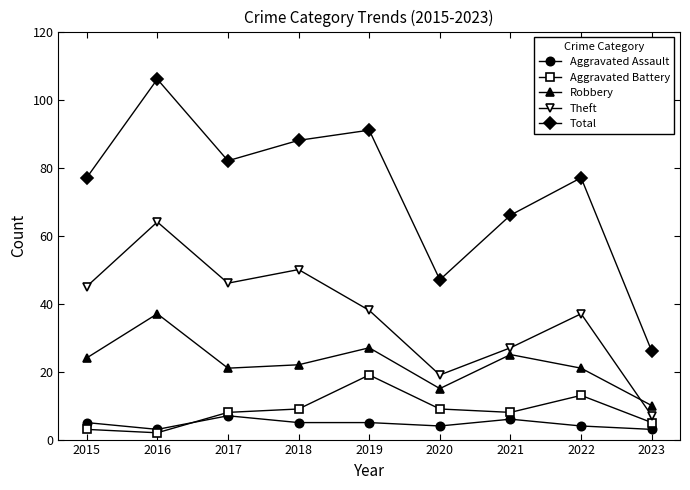

At 2022, list the series in order from smallest to largest.

Aggravated Assault, Aggravated Battery, Robbery, Theft, Total